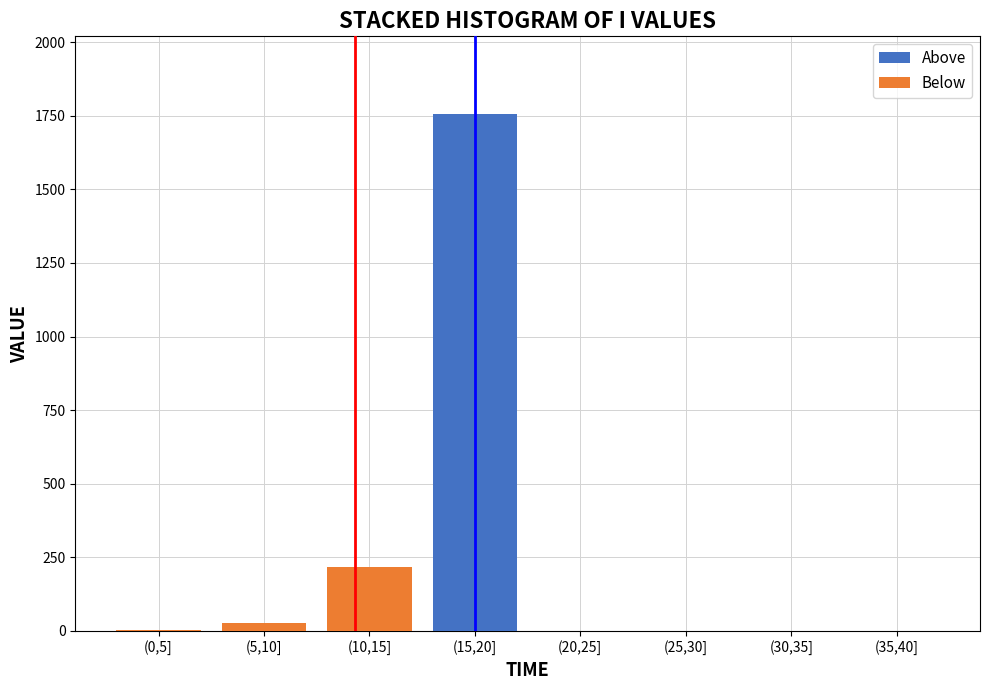

Reading left to right, what are the values for Above?

(0,5]=0.0	(5,10]=0.0	(10,15]=0.0	(15,20]=1756.7	(20,25]=0.0	(25,30]=0.0	(30,35]=0.0	(35,40]=0.0